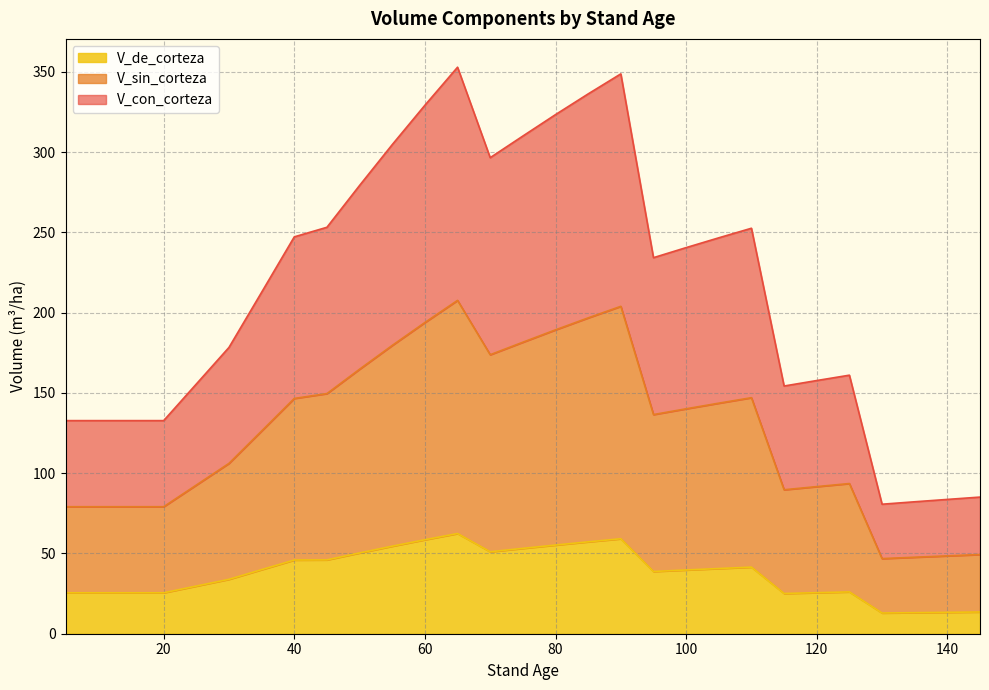

What is the maximum value shown in the chart?

352.9